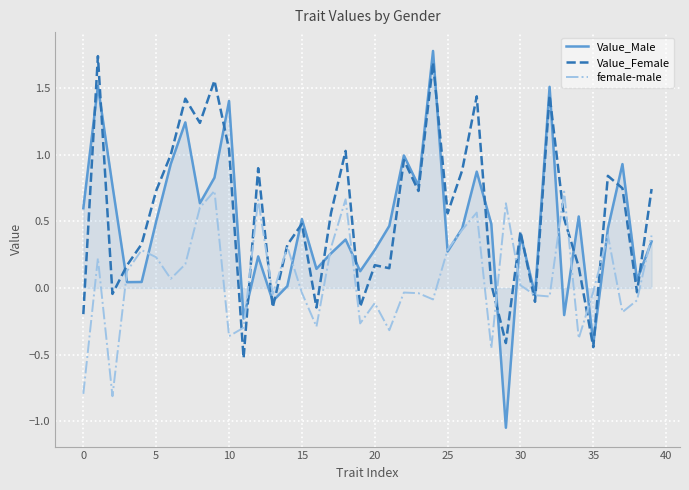

Rank the series by their average value, from highest to lowest.

Value_Female, Value_Male, female-male